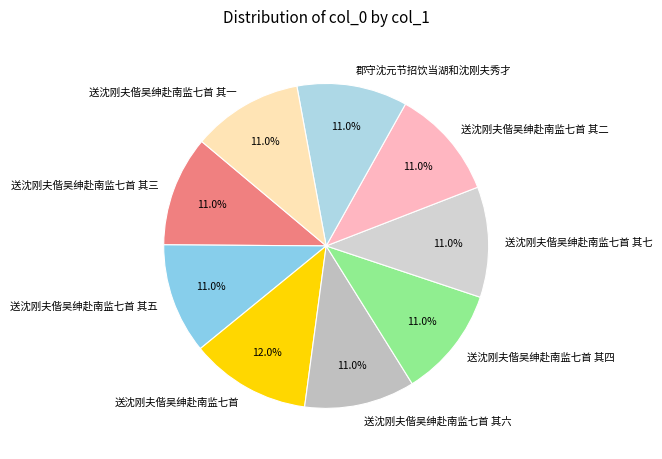

The 郡守沈元节招饮当湖和沈刚夫秀才 slice represents 21% of the pie. True or false?

False